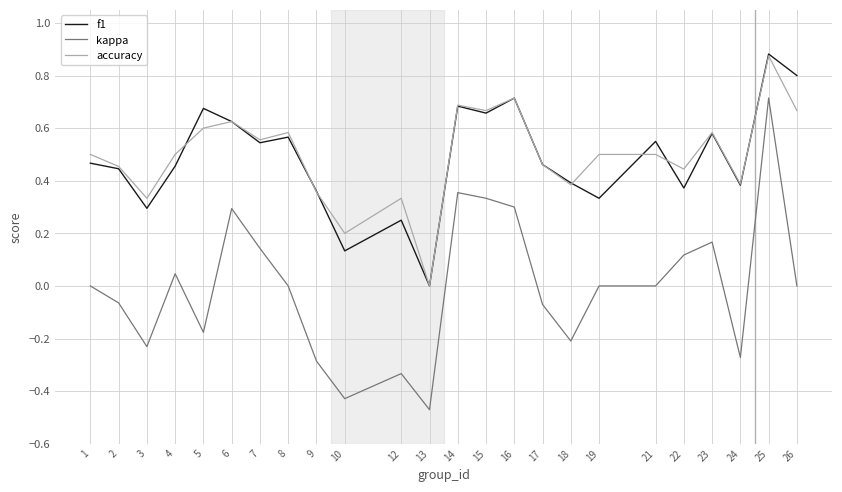

Is the value of f1 at 9 greater than the value of kappa at 1?

Yes